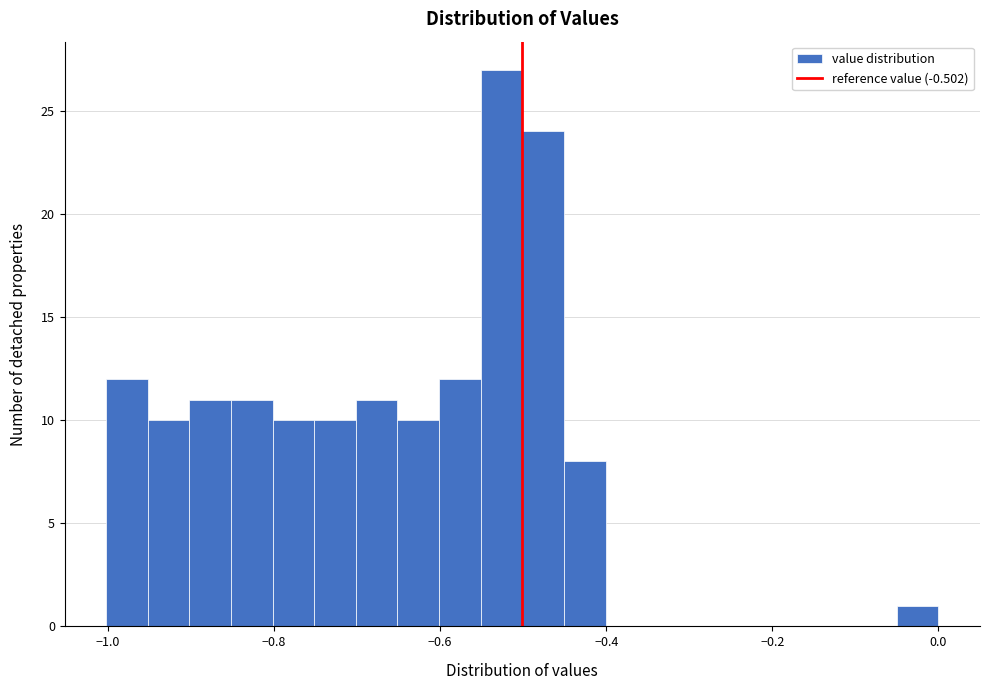

Read against the x-axis, roughly where is the centre of the tallest bar?

-0.52